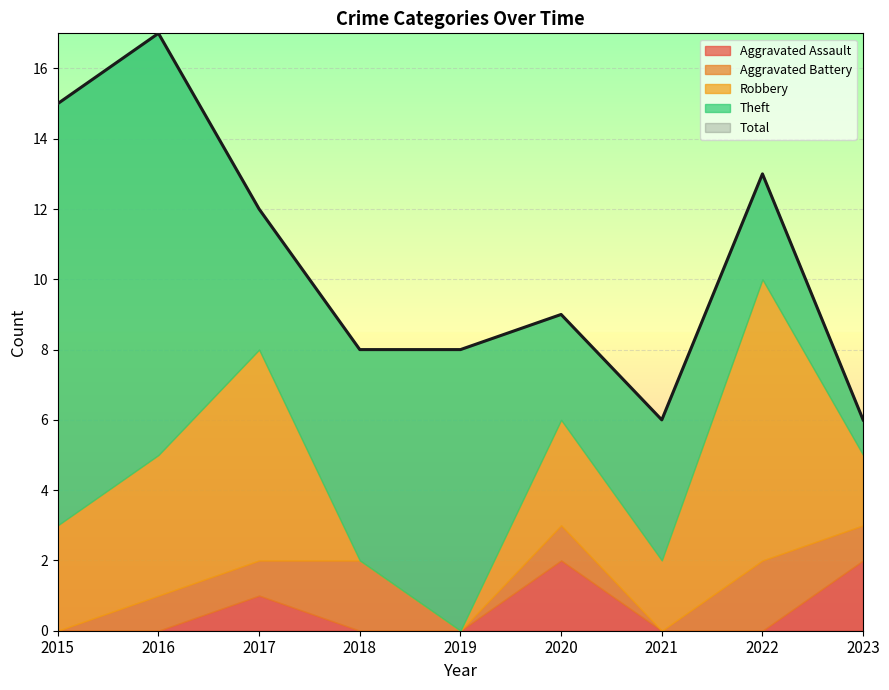

True or false: Theft and Total intersect in this chart.

False